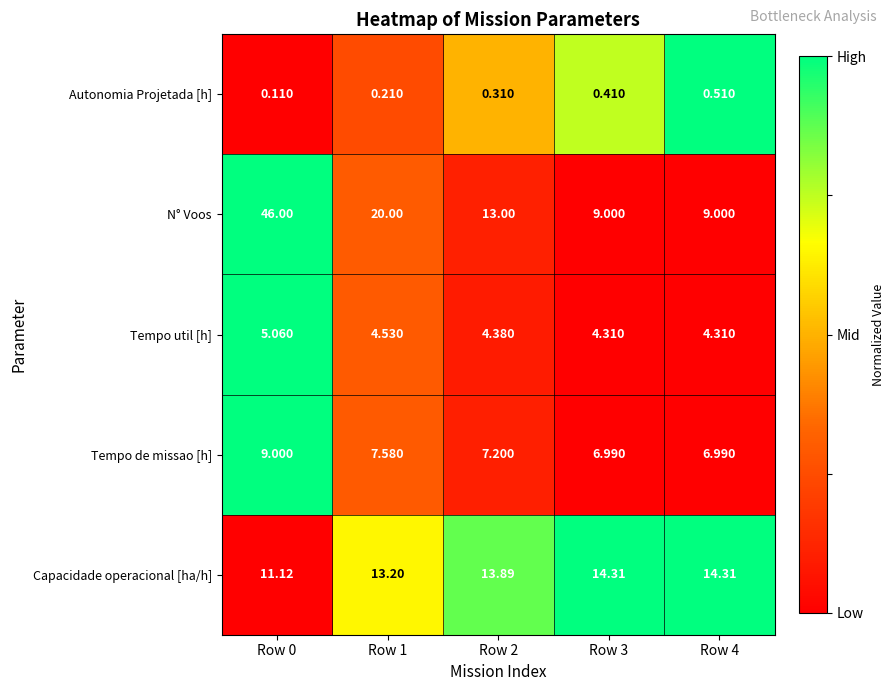

Is the value of N° Voos at Row 1 greater than the value of Capacidade operacional [ha/h] at Row 2?

Yes